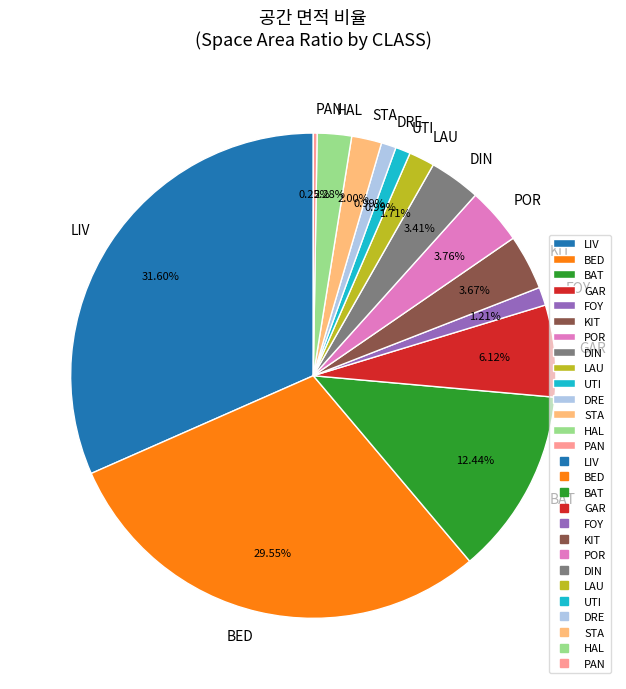

Which category has the biggest portion of the pie?

LIV